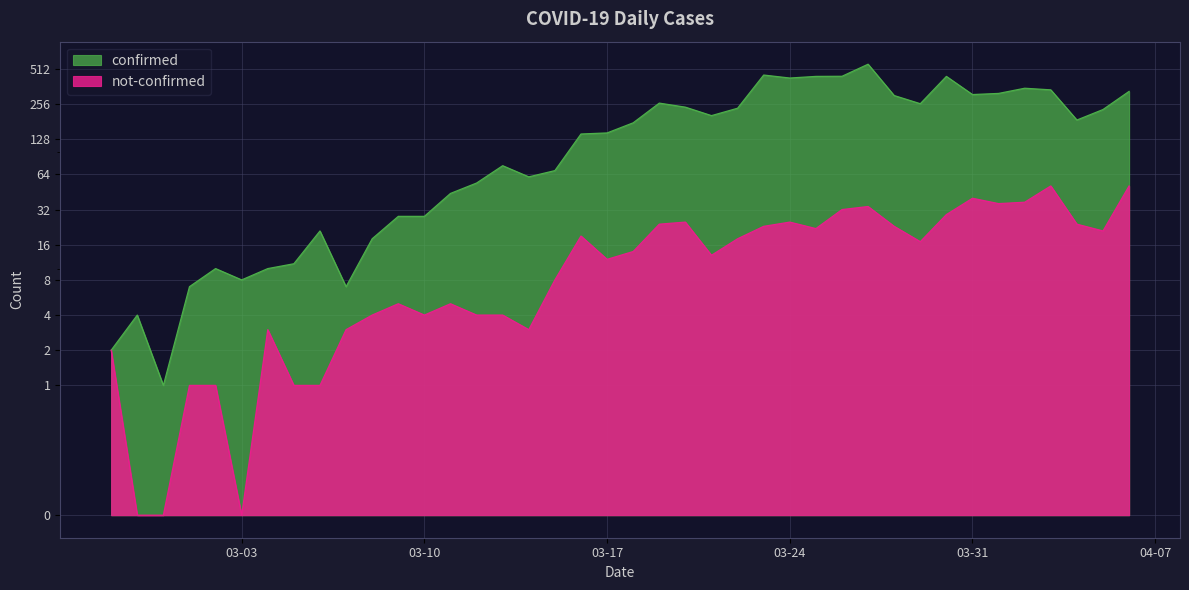

Which series has the largest total across all categories?

confirmed